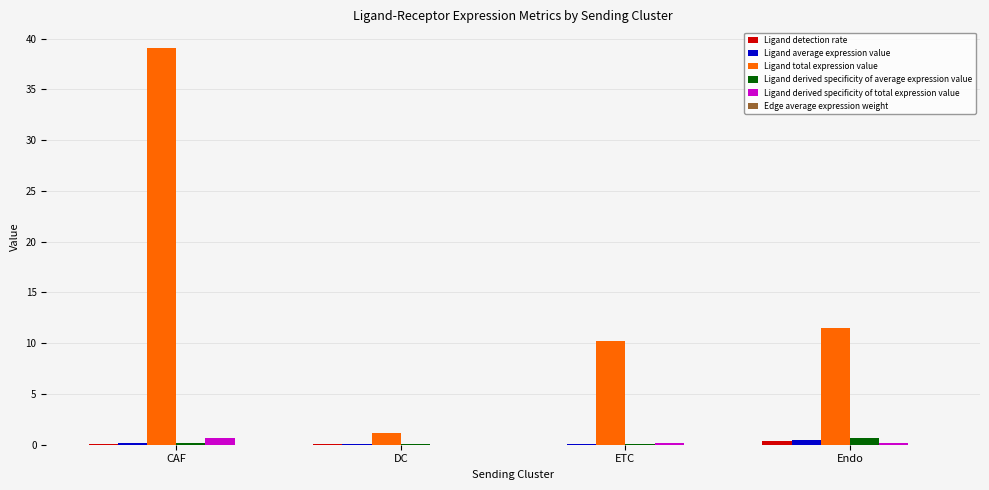

Between CAF and Endo, which series saw the biggest shift?

Ligand total expression value